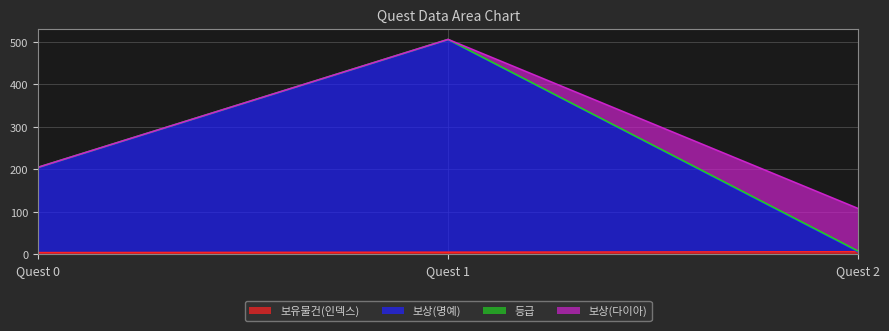

At which category is the sum across all series the highest?

Quest 1